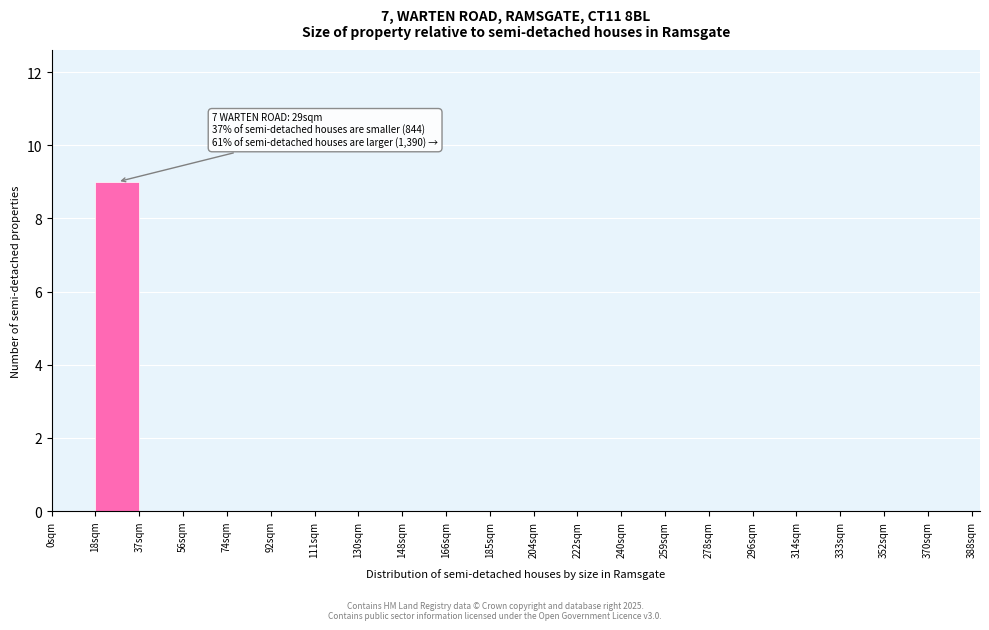

Over which range of the x-axis is the bar tallest?

18.5 to 37.0